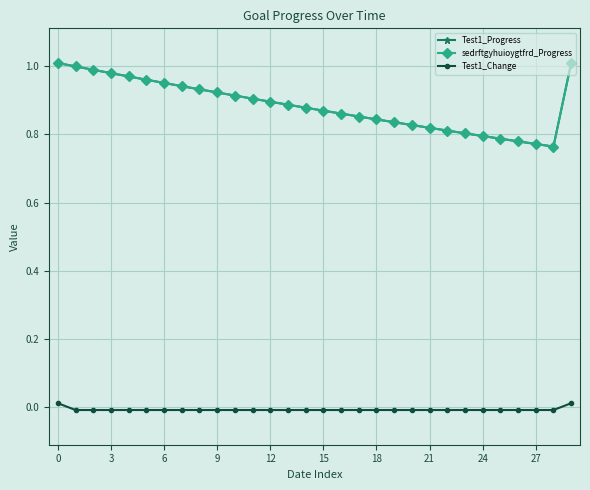

Is this an area chart (filled region under the line)?

No